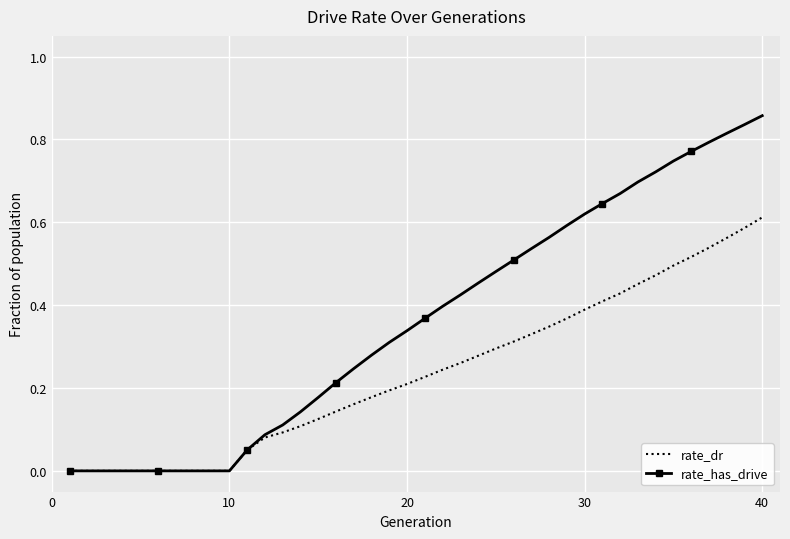

Rank the series by their maximum value, from lowest to highest.

rate_dr, rate_has_drive